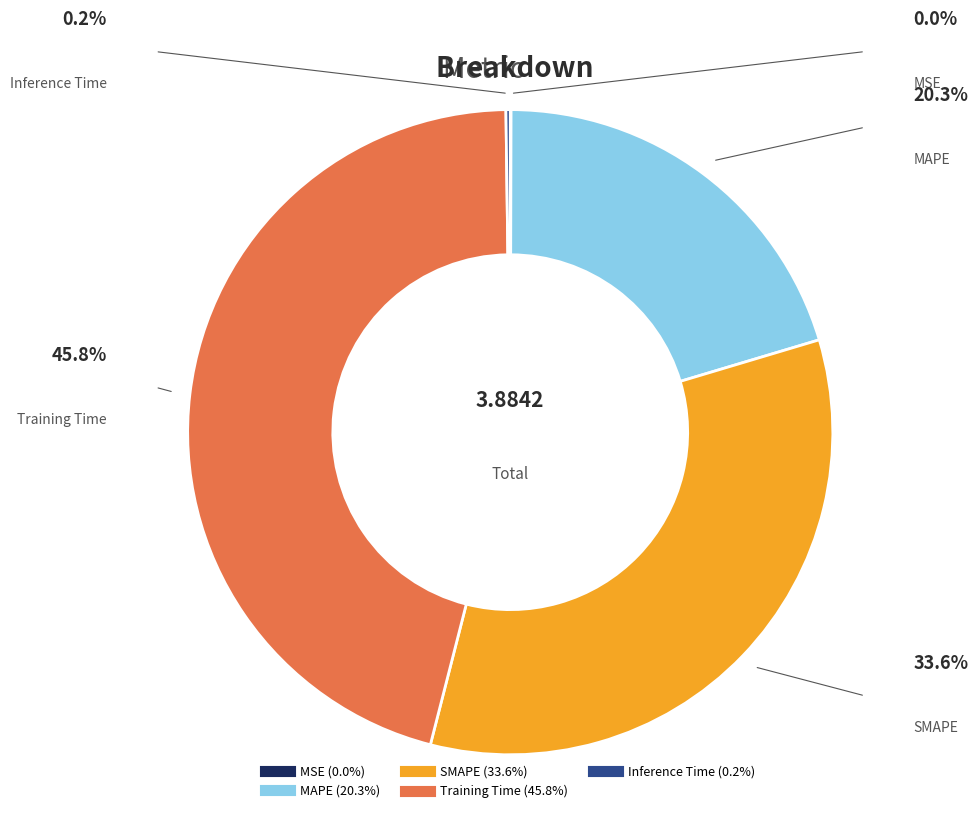

Which slice is the largest?

Training Time